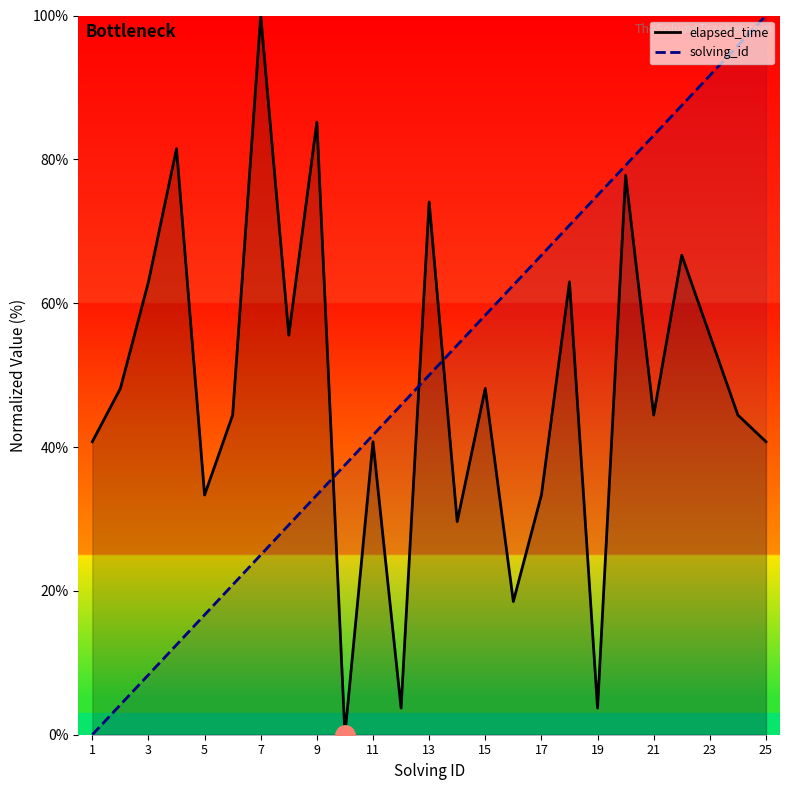

After their last crossing, which series has the higher values: solving_id or elapsed_time?

solving_id